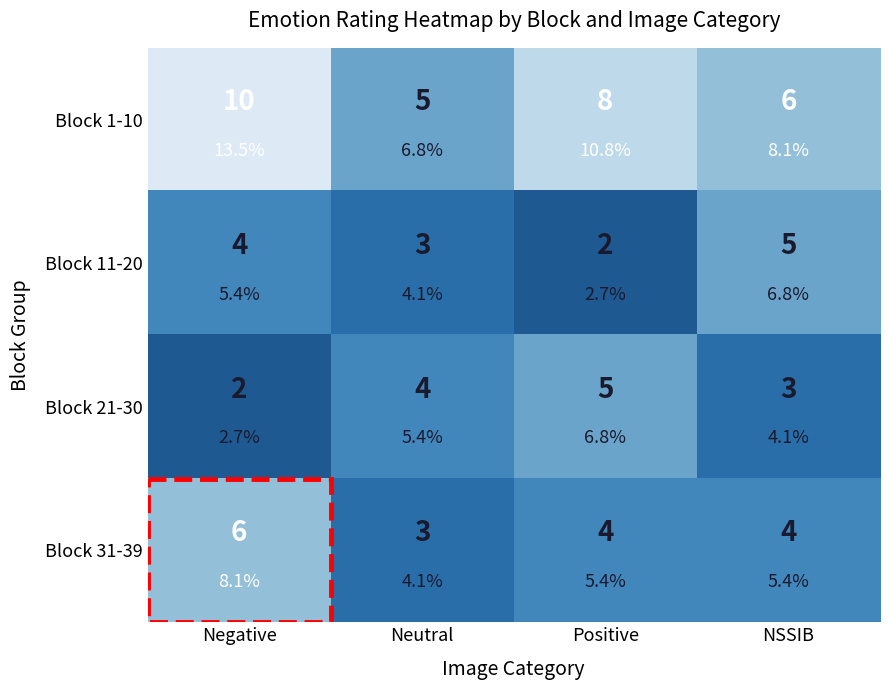

At which category does the chart reach its peak across all series?

Negative